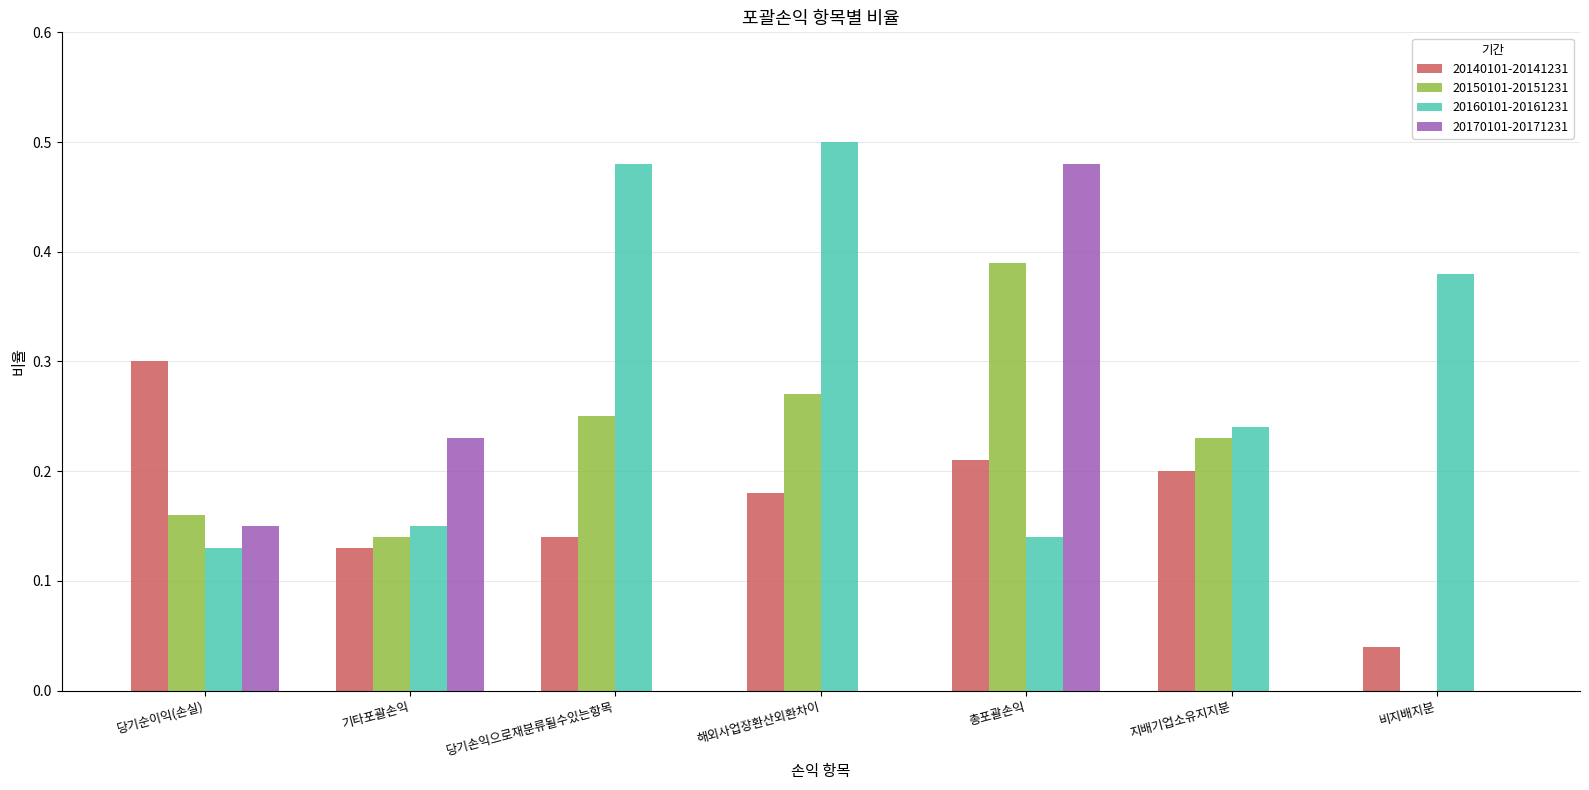

Which series changed the most between 당기손익으로재분류될수있는항목 and 비지배지분?

20150101-20151231